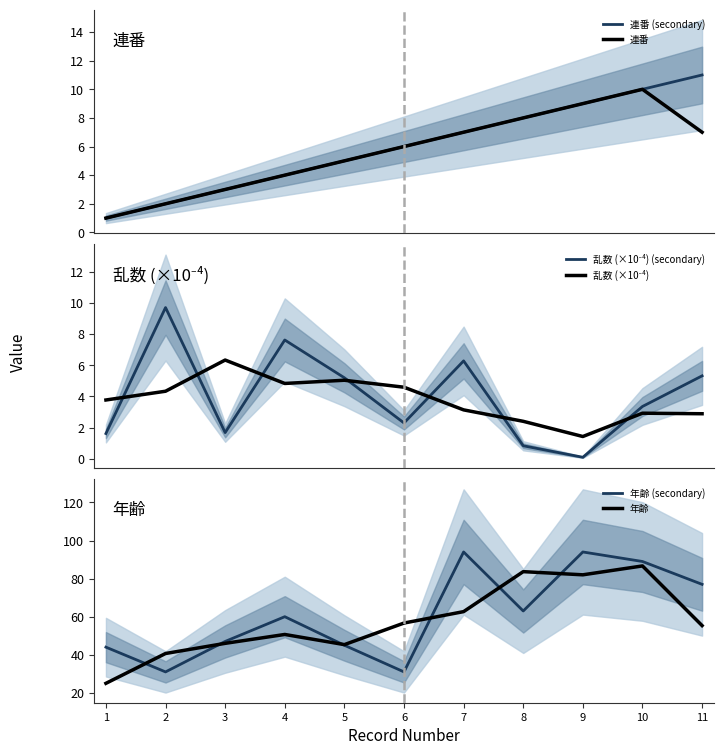

Which series has the largest total across all categories?

年齢 (secondary)